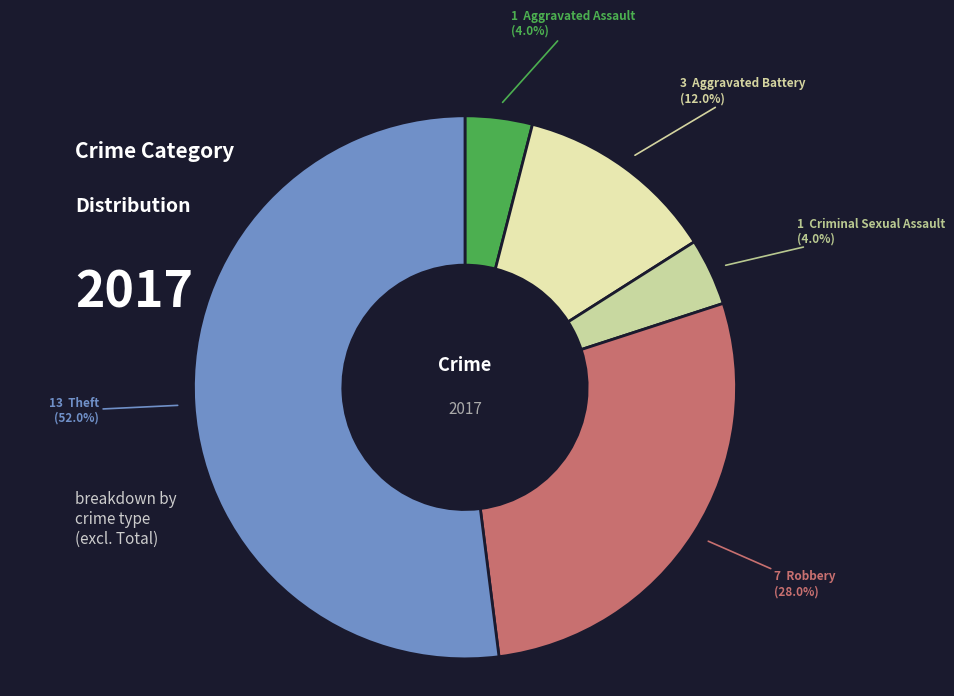

Which slice is the smallest?

Aggravated Assault